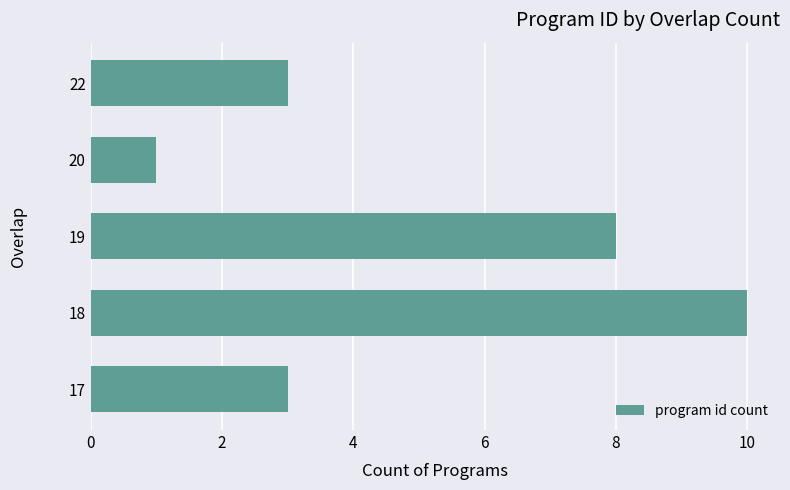

Are the bars grouped side by side (vs. stacked)?

No